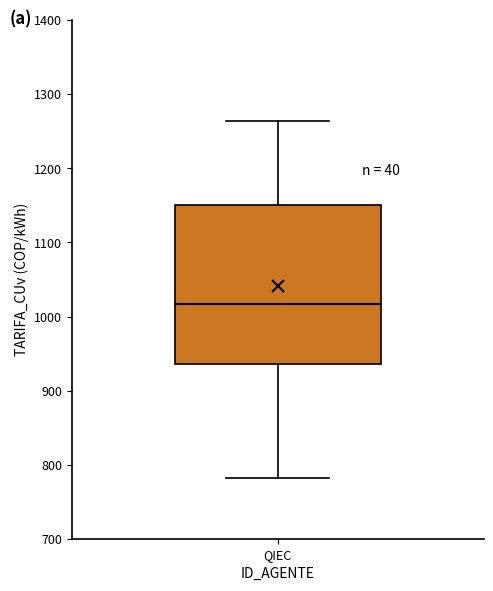

Transcribe this box plot: give where the median line is, the range the box spans, and where the two whiskers end, as read against the y-axis. The values are not printed on the chart, so give them approximately, as read against the axis.

median 1020, box 940 to 1150, whiskers 780 to 1260